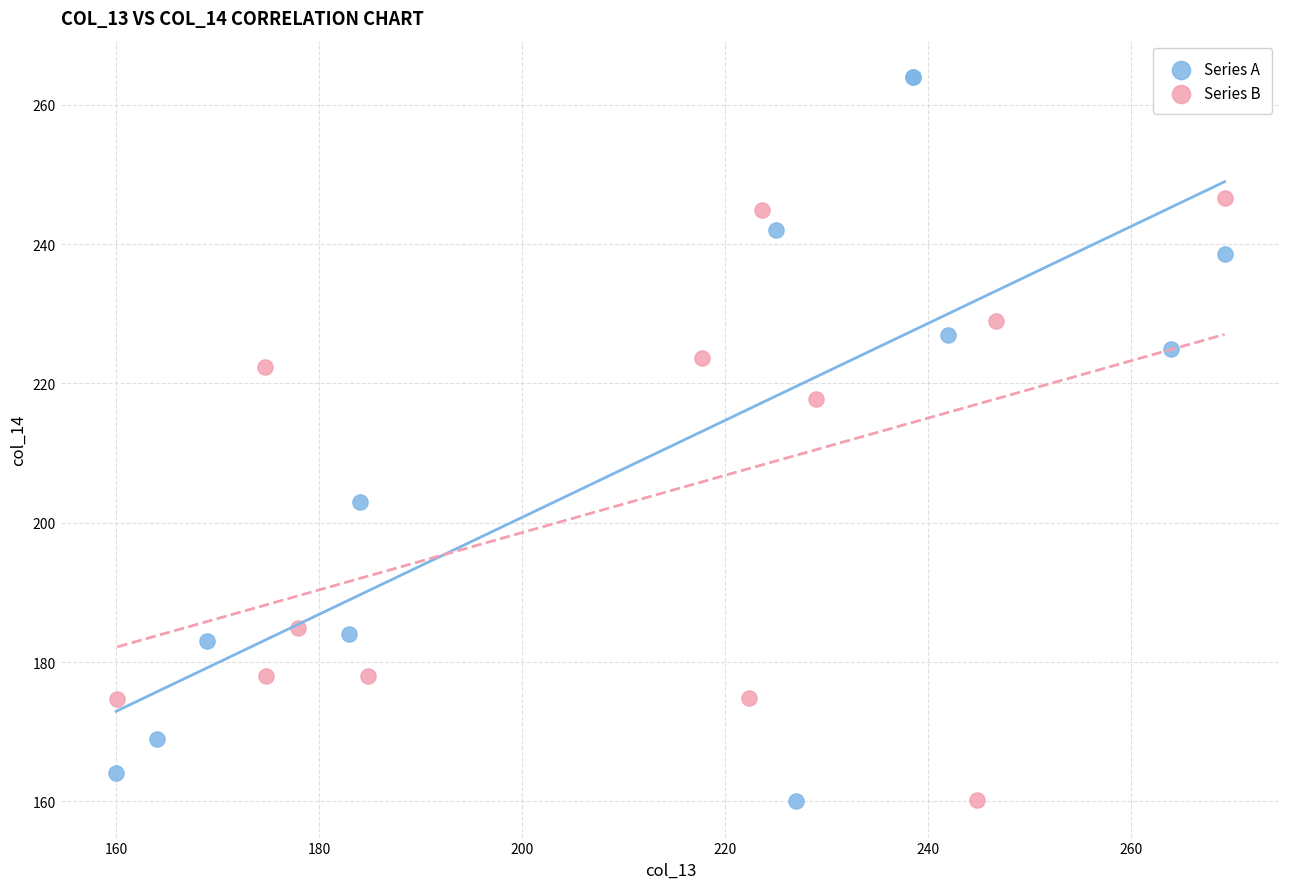

Which series has the widest spread of Y values?

Series A